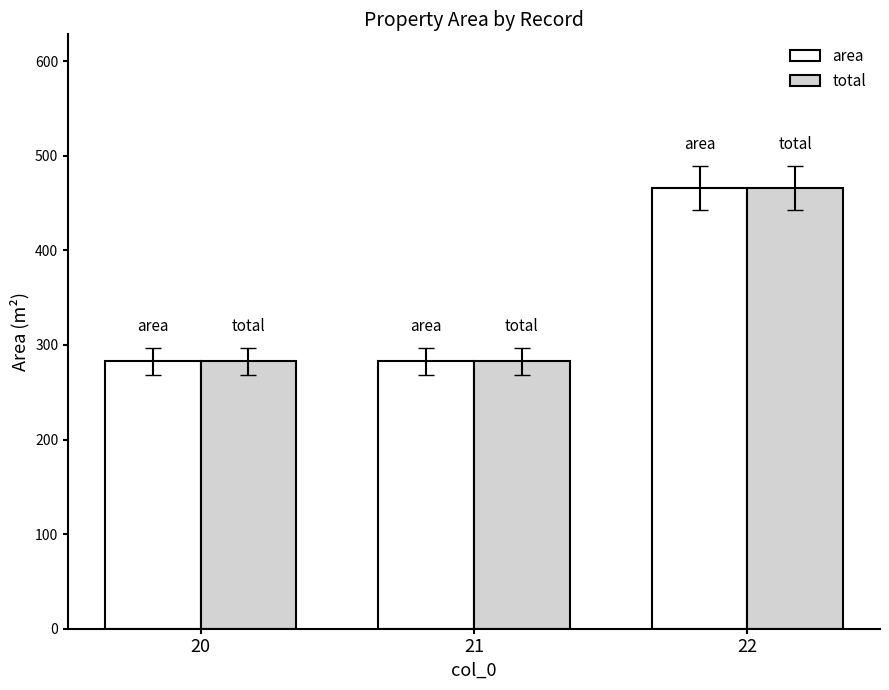

How many bars are there in each group?

2